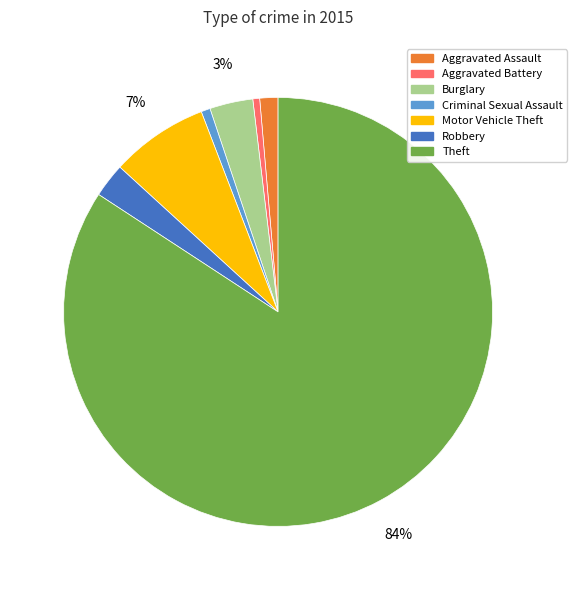

Is there any slice that represents more than half of the pie?

Yes